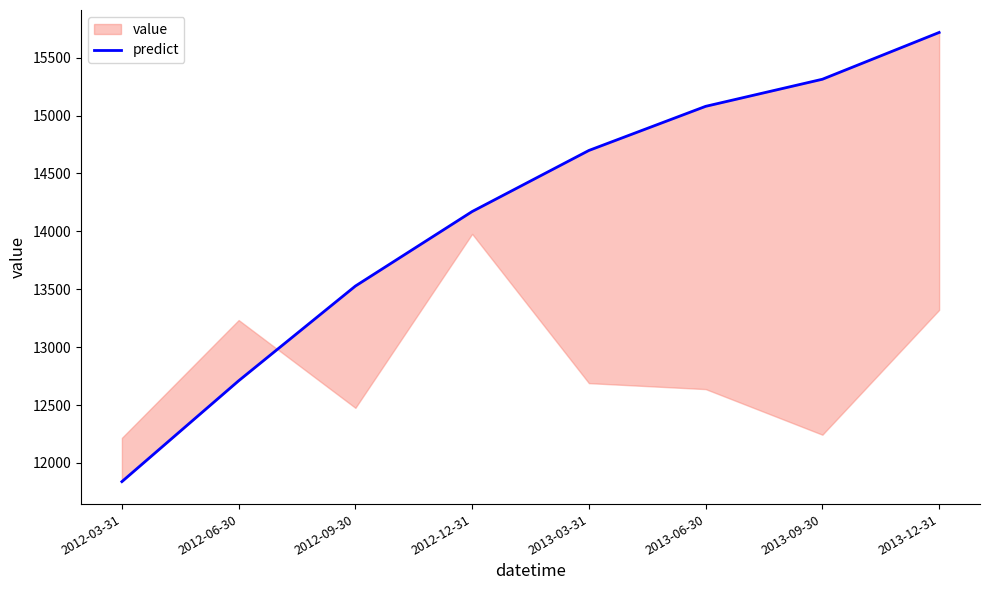

The value at 2012-09-30 is 13528.0. True or false?

True